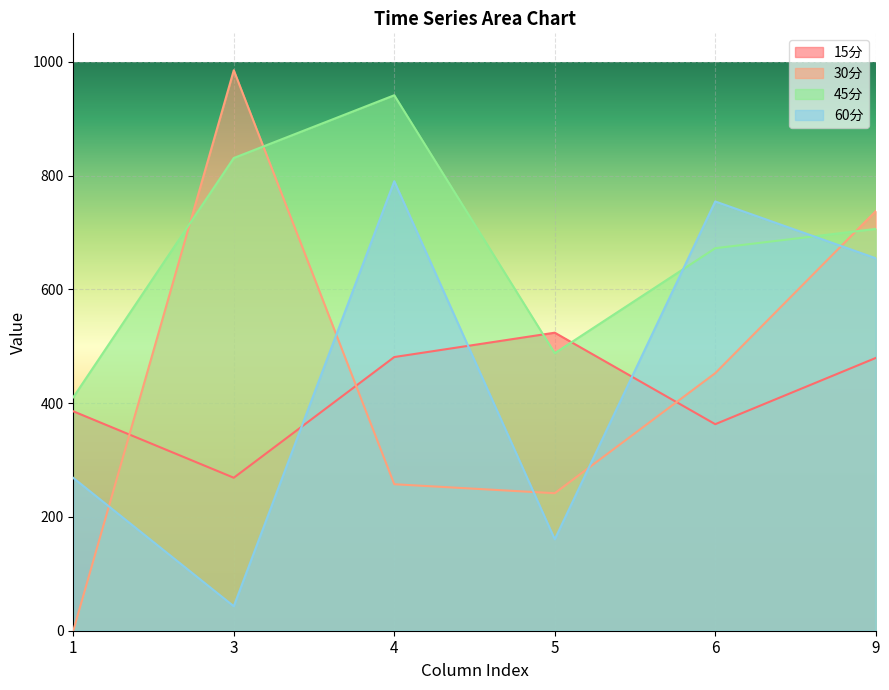

What is the maximum value for 60分?

790.1